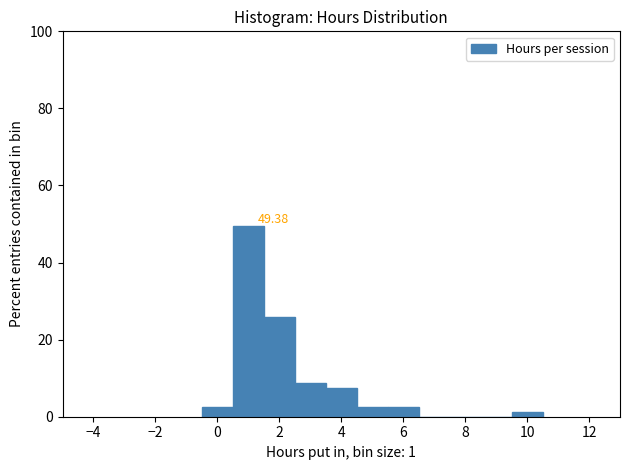

Over which range of the x-axis is the bar tallest?

0.5 to 1.5